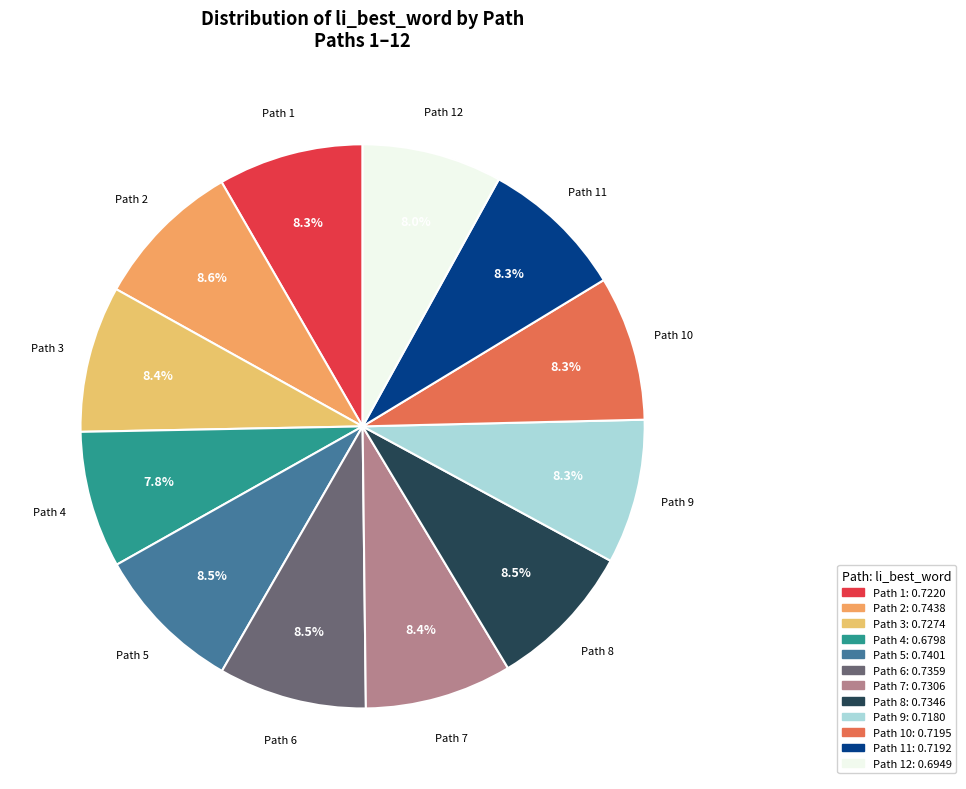

Is there any slice that represents more than half of the pie?

No